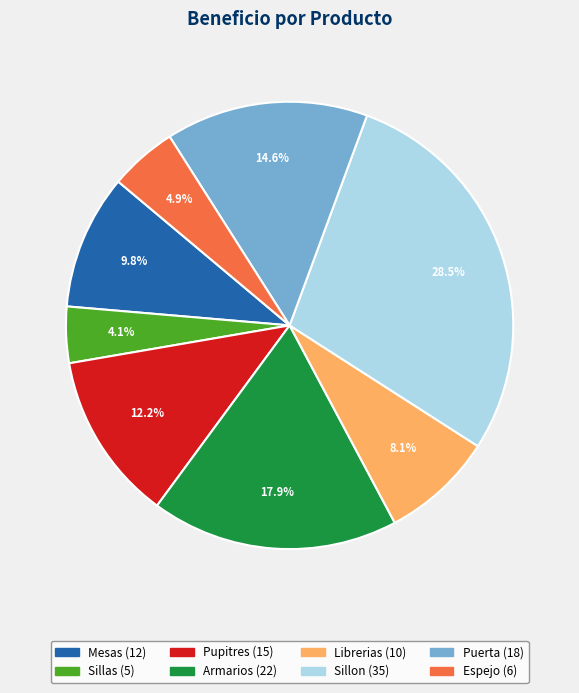

What portion of the pie excludes Pupitres?

87.8%